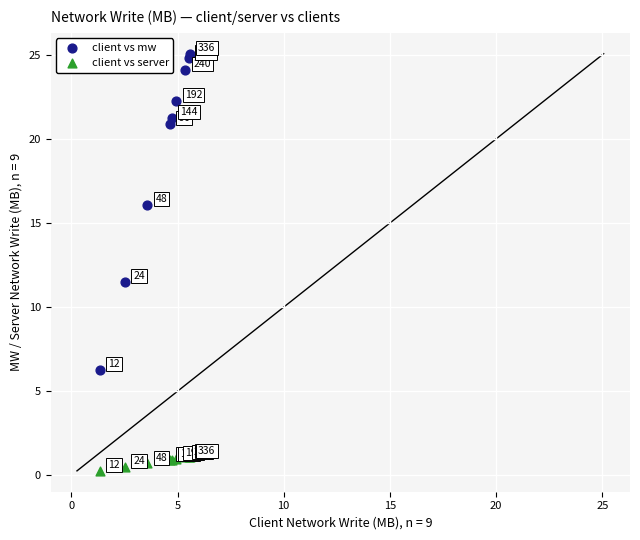

Across all series, what Y value is closest to 12?

11.5